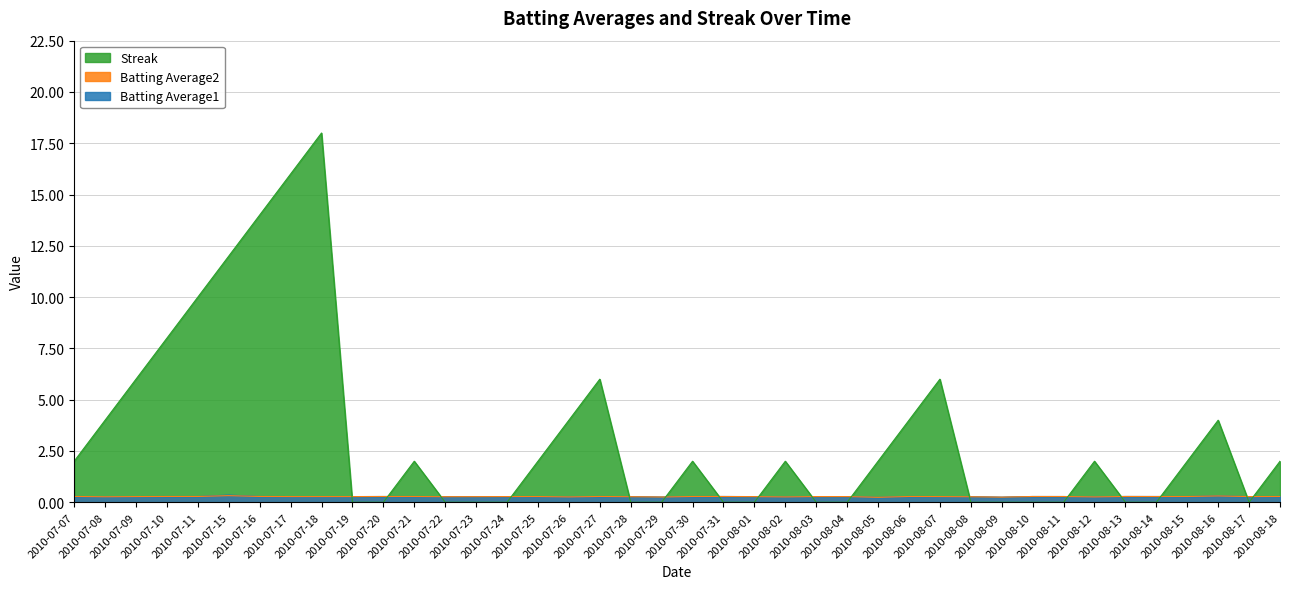

Where is the first local maximum for Streak?

2010-07-18